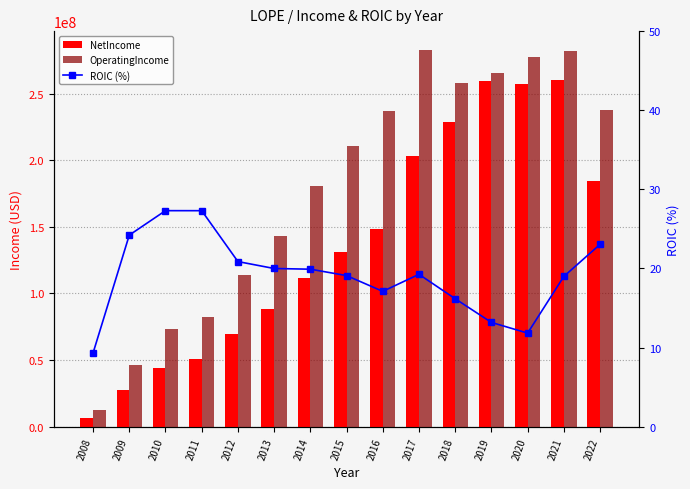

Count the number of data series in this chart.

3